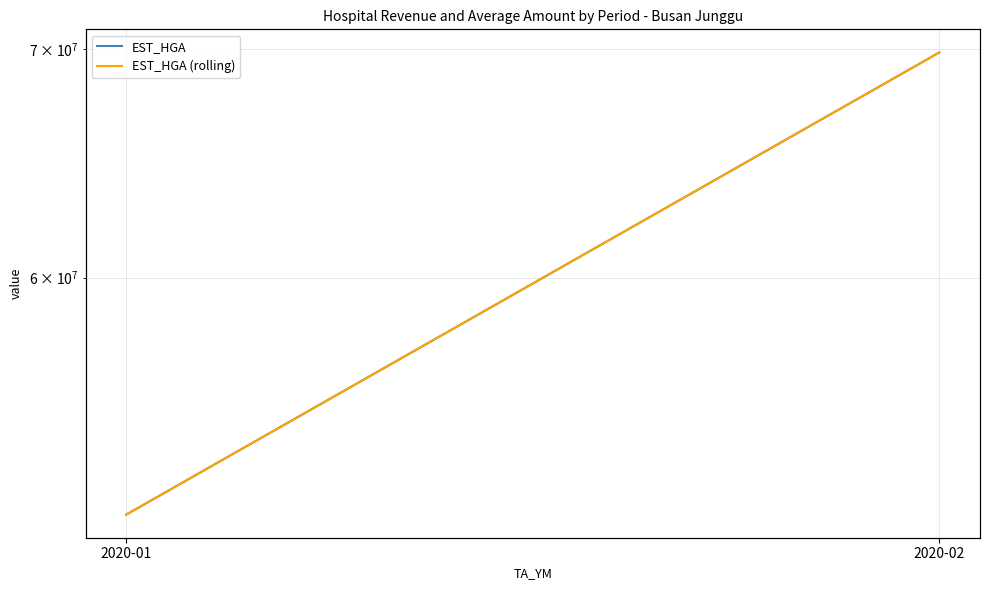

Where does the EST_HGA series first go above 69851204?

2020-02